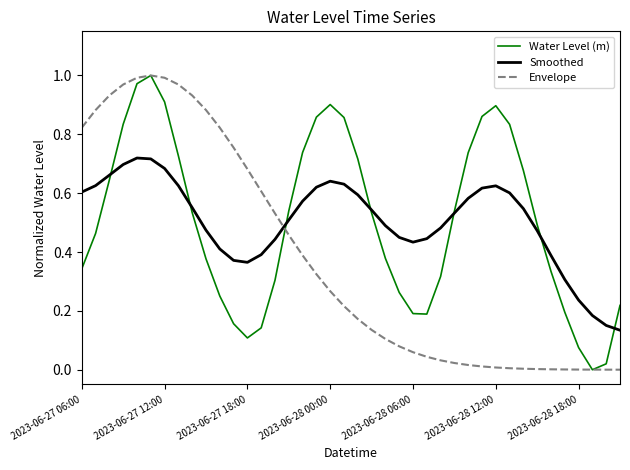

How many intersections are there between Smoothed and Envelope?

1